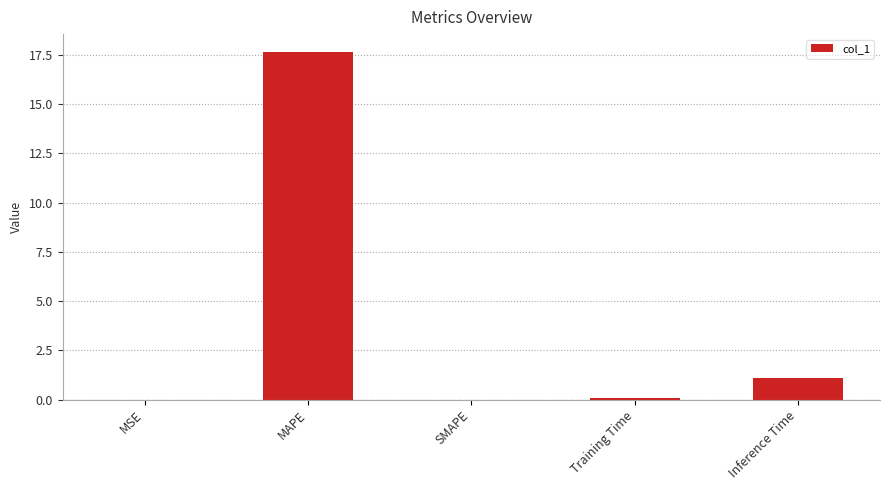

What is the sum of the values at Training Time and SMAPE?

0.1